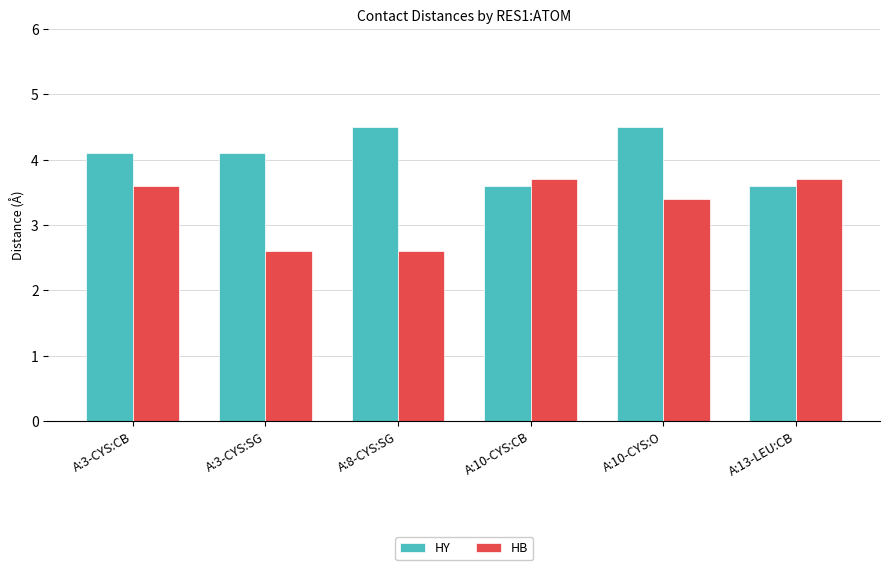

What are all the series names shown in the legend?

HY, HB